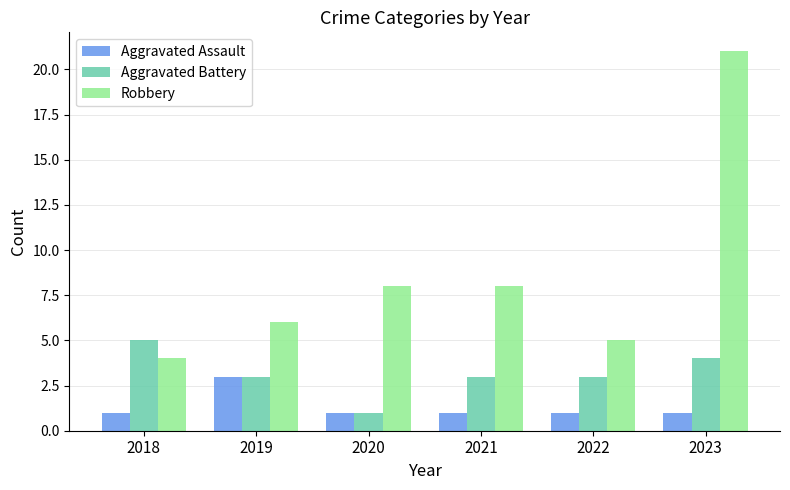

Is it true that Aggravated Assault equals 2 at 2018?

False